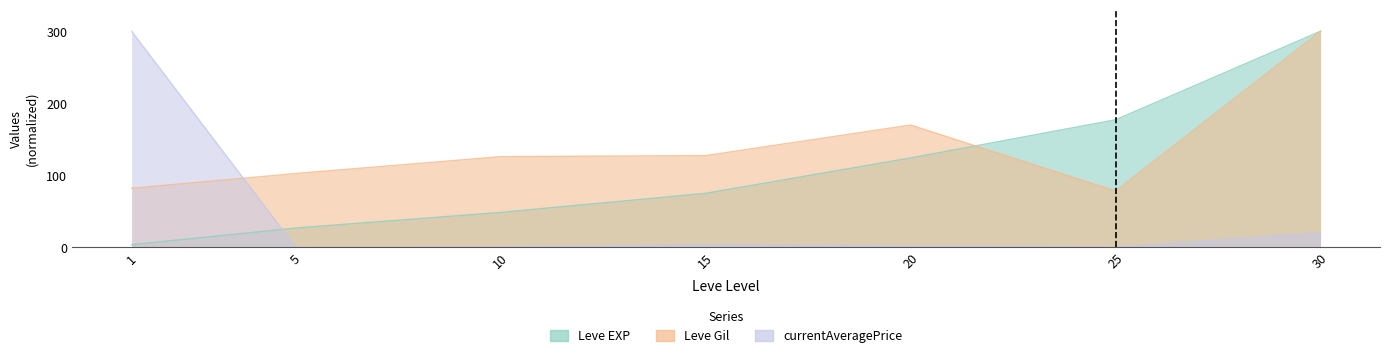

Between 10 and 15, which series saw the biggest shift?

Leve EXP